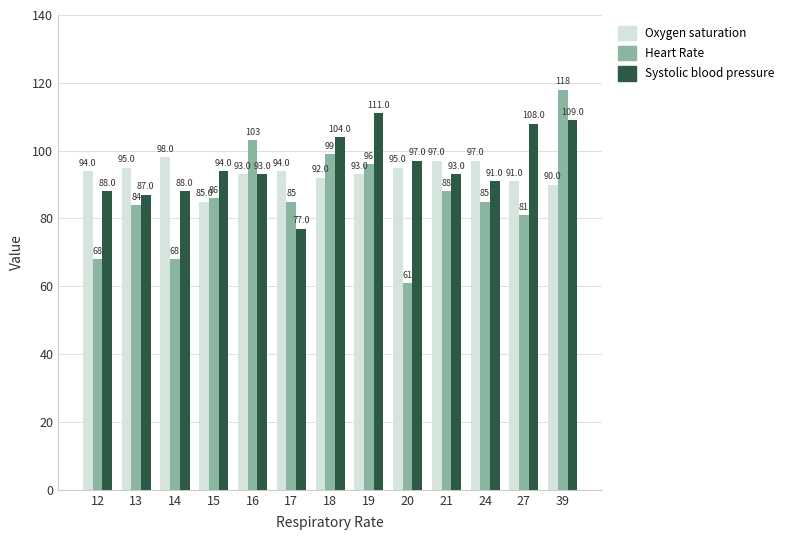

The value of Oxygen saturation at 19 is 93. True or false?

True